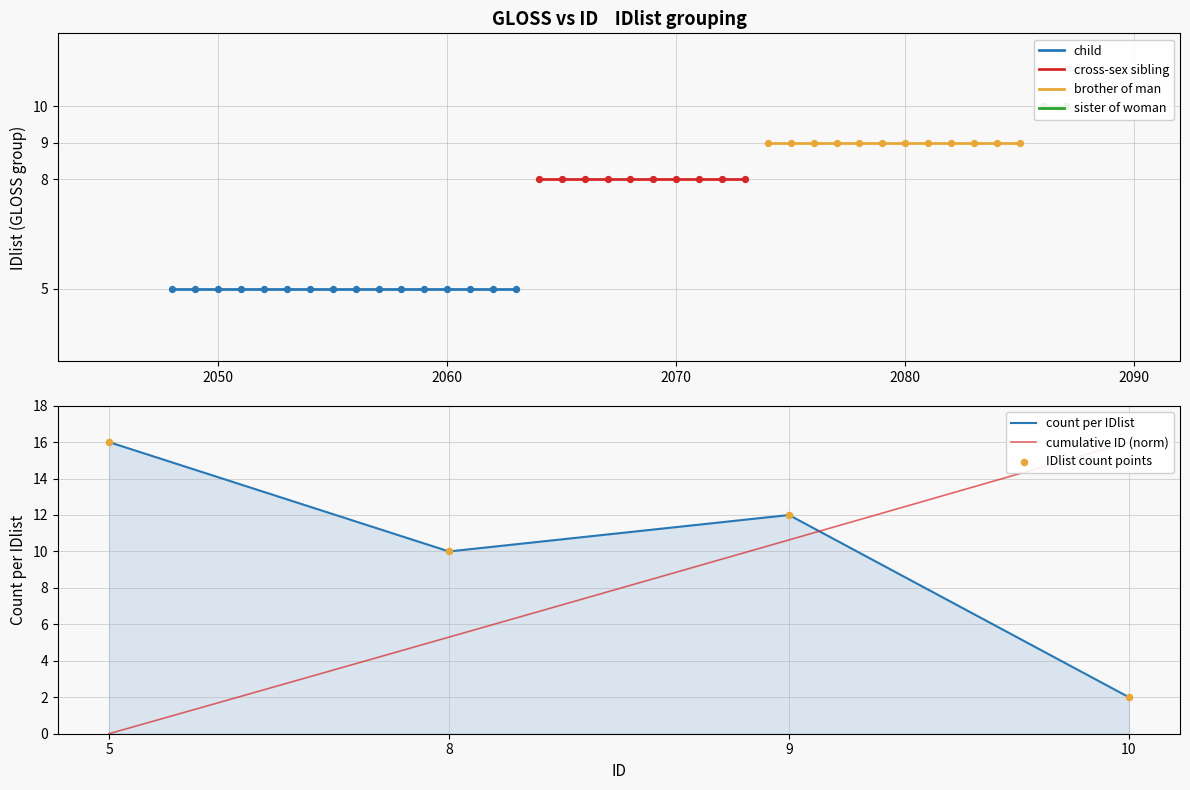

Read the count per IDlist value at 8.

10